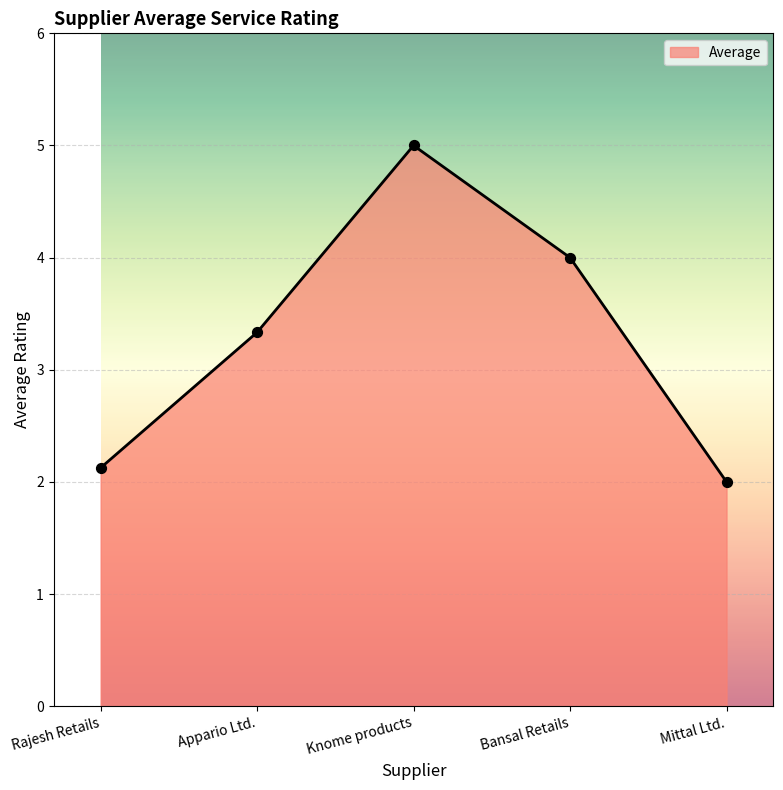

What is the change in value from Rajesh Retails to Bansal Retails?

+1.9